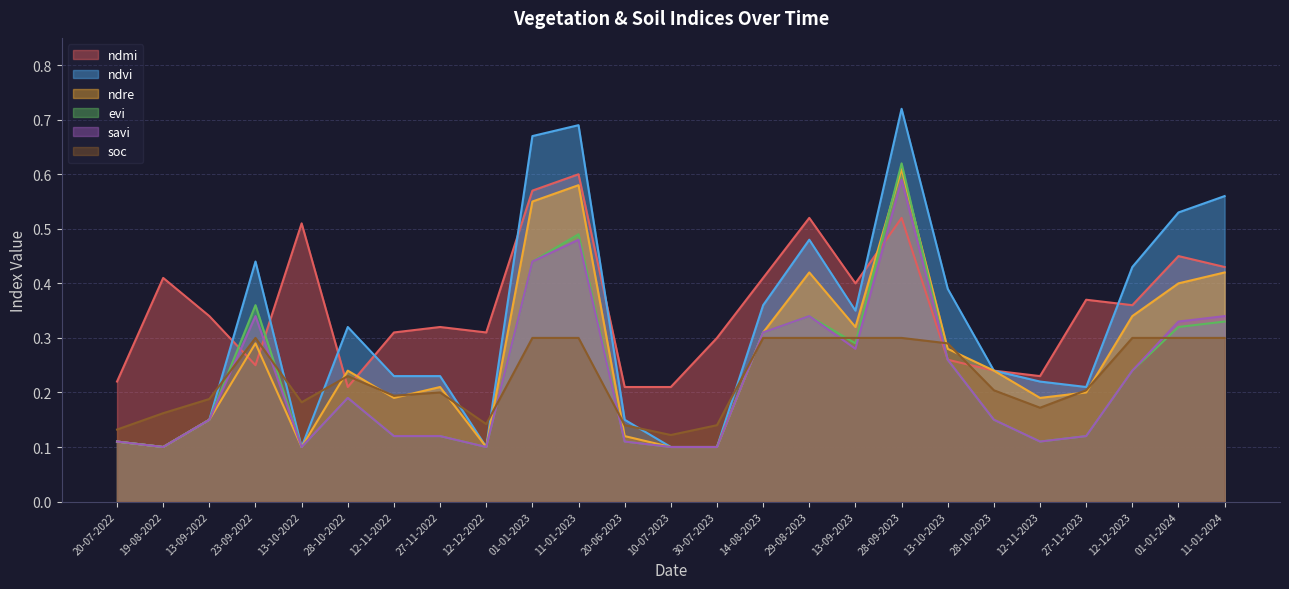

In soc, how many points are lower than both neighbors (excluding endpoints)?

5